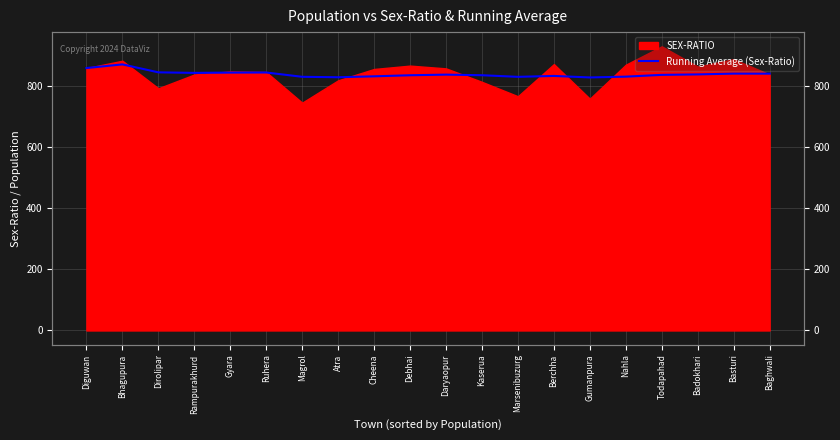

Which has a higher value, Kaserua or Basturi?

Basturi